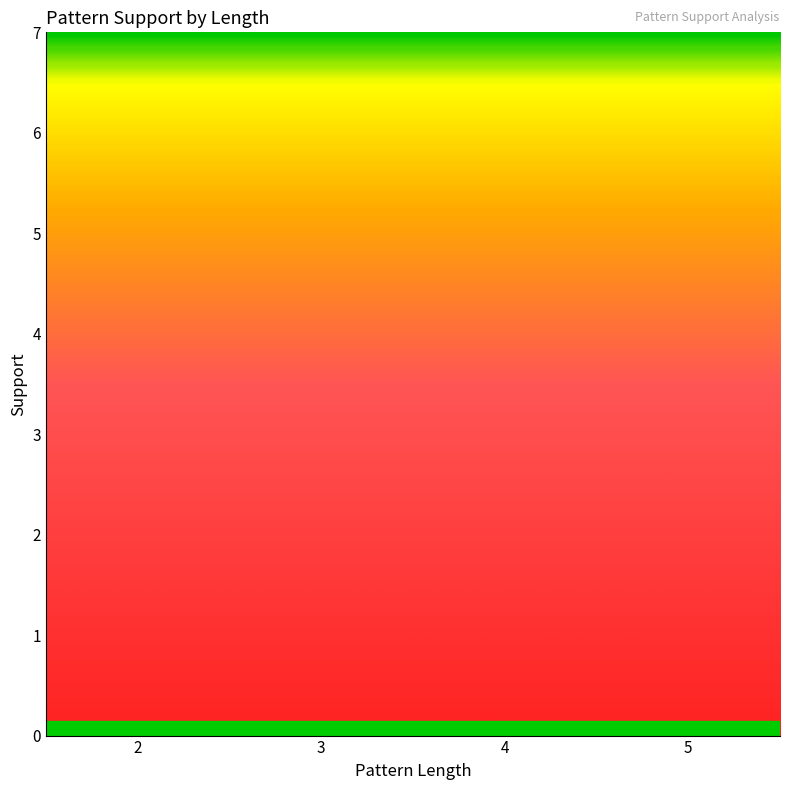

Which has a higher value, 4 or 2?

2